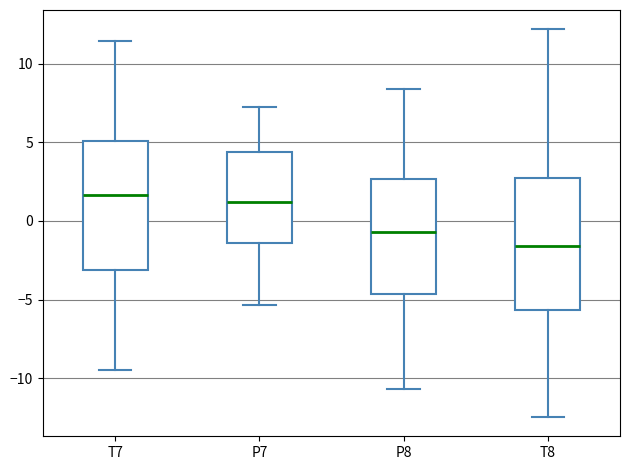

Reading left to right, transcribe this box plot: for each box, give where its median line is, the range the box spans, and where its two whiskers end, as read against the y-axis. The values are not printed on the chart, so give them approximately, as read against the axis.

T7: median 1.5, box -3.0 to 5.0, whiskers -9.5 to 11.5
P7: median 1.0, box -1.5 to 4.5, whiskers -5.5 to 7.5
P8: median -0.5, box -4.5 to 2.5, whiskers -10.5 to 8.5
T8: median -1.5, box -5.5 to 2.5, whiskers -12.5 to 12.0